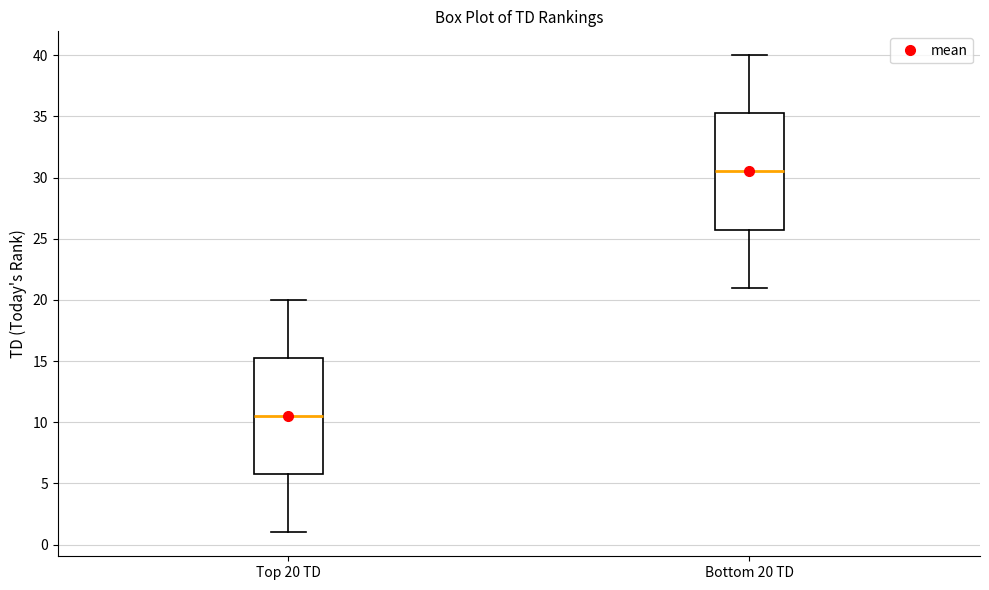

Reading left to right, read every box against the y-axis: the position of its median line, the range the box covers, and the ends of its whiskers. The values are not printed on the chart, so give them approximately, as read against the axis.

Top 20 TD: median 10.5, box 6.0 to 15.5, whiskers 1.0 to 20.0
Bottom 20 TD: median 30.5, box 26.0 to 35.5, whiskers 21.0 to 40.0